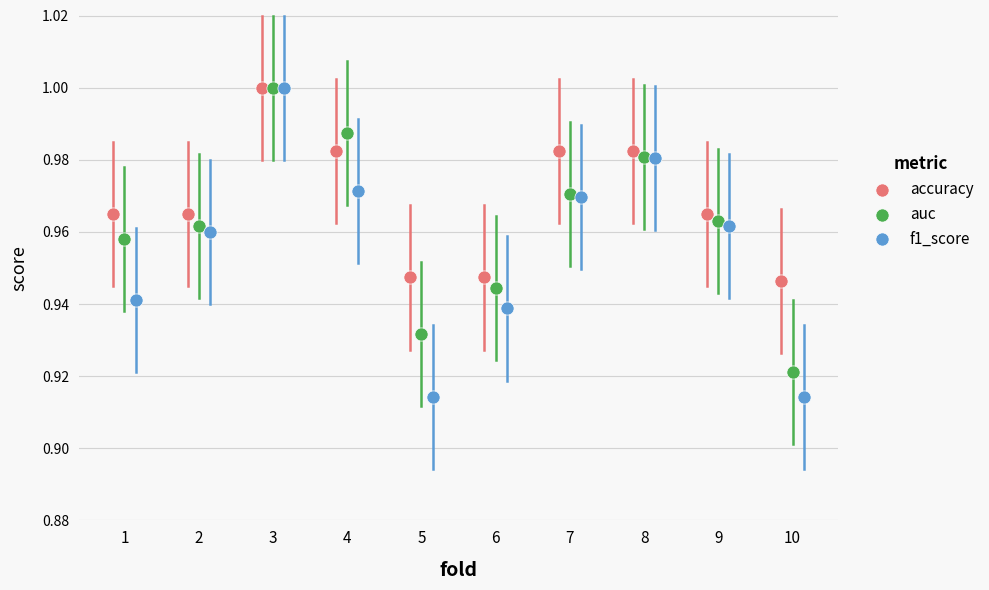

What are all the series names shown in the legend?

accuracy, auc, f1_score